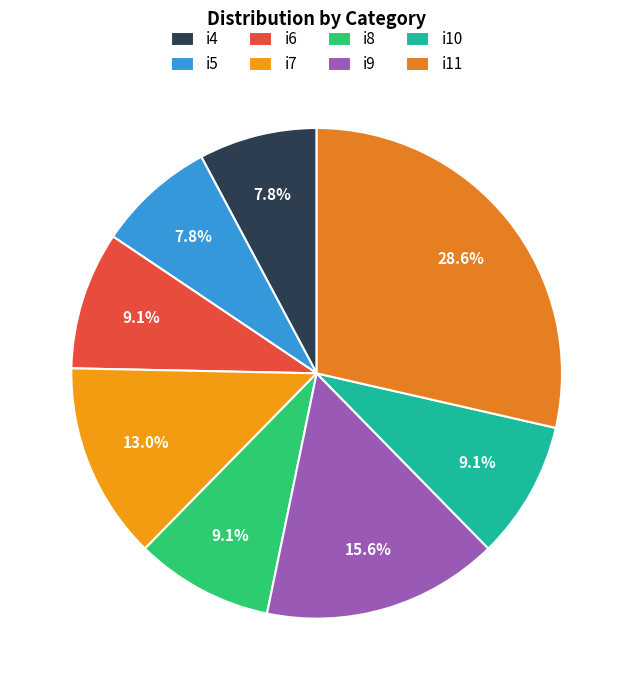

Which category has the biggest portion of the pie?

i11